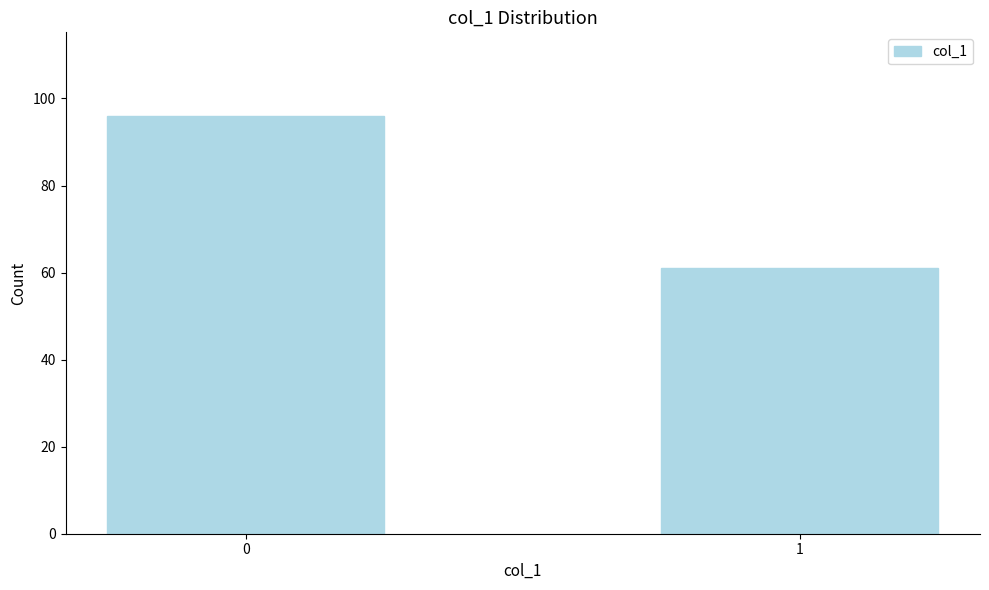

Reading right to left, list all the values displayed in this chart.

61	96